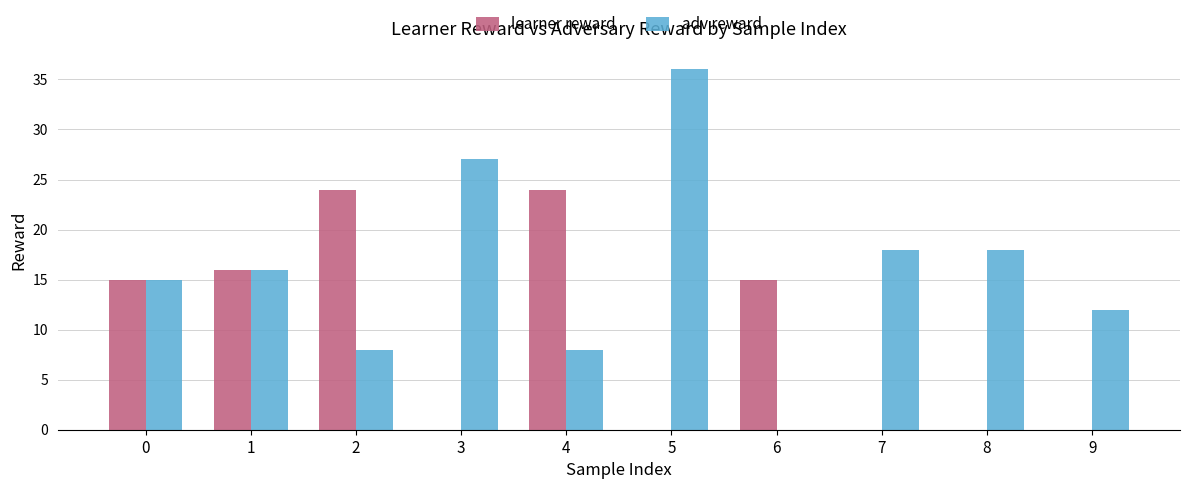

How many data points does each series have?

10